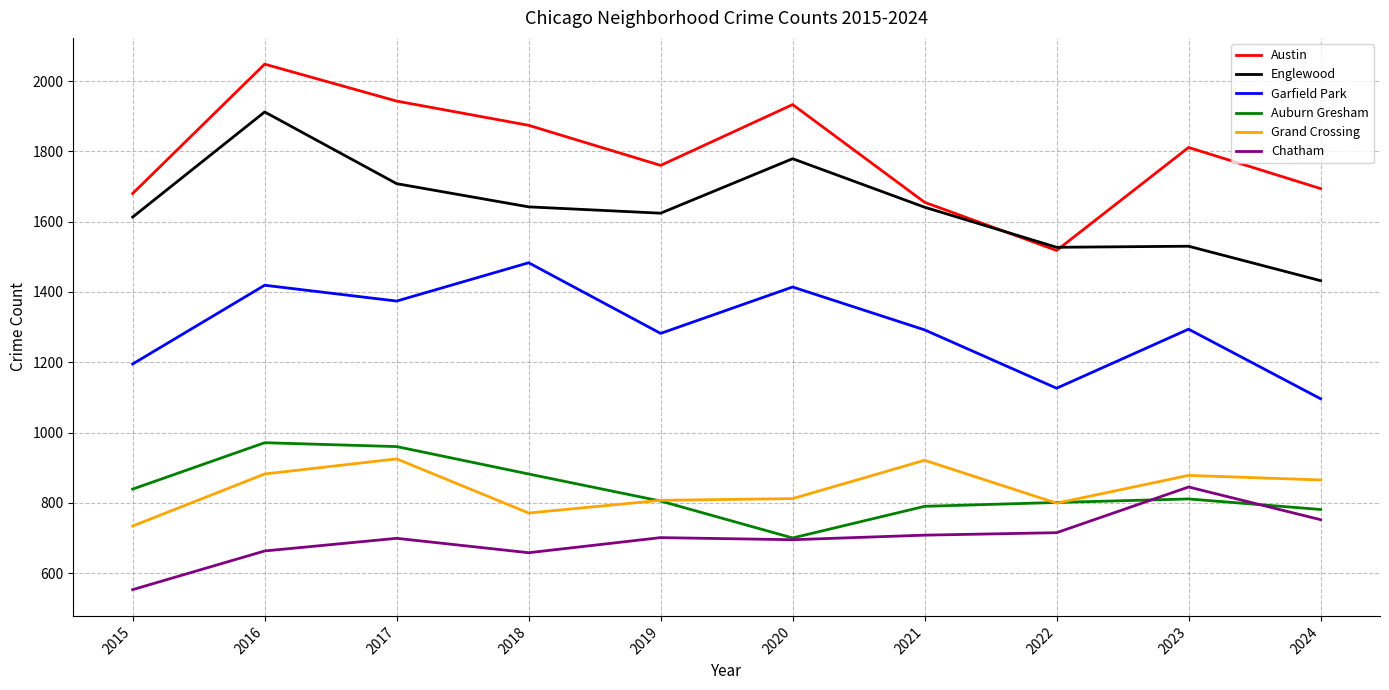

The Englewood series shows 1708 at 2017. True or false?

True